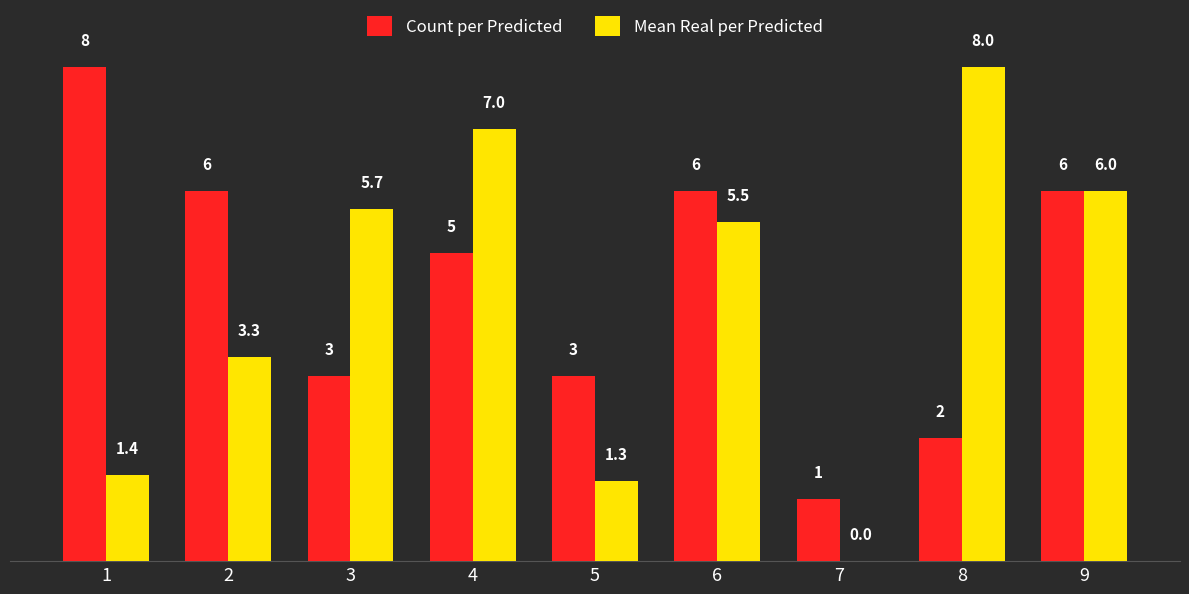

Between 2 and 4, which series saw the biggest shift?

Mean Real per Predicted